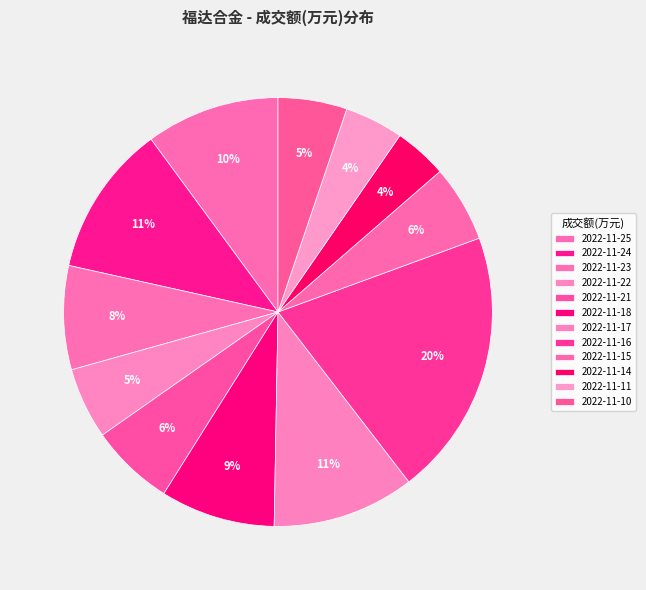

Rank the categories by value from lowest to highest.

2022-11-14, 2022-11-11, 2022-11-10, 2022-11-22, 2022-11-15, 2022-11-21, 2022-11-23, 2022-11-18, 2022-11-25, 2022-11-17, 2022-11-24, 2022-11-16